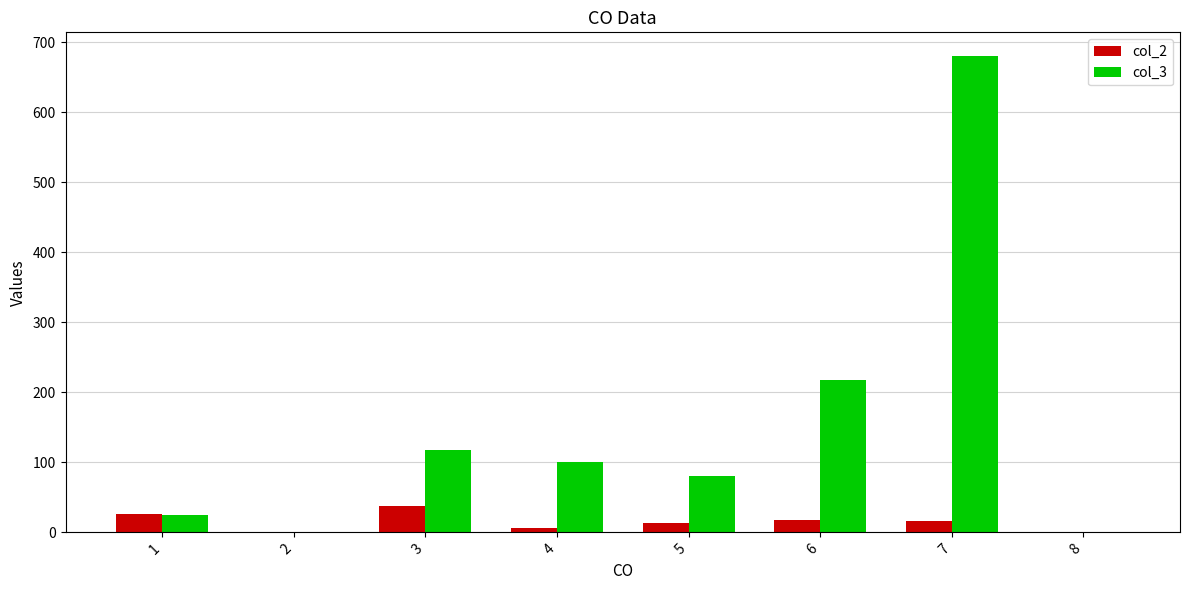

How many values in the col_2 series exceed 16?

4